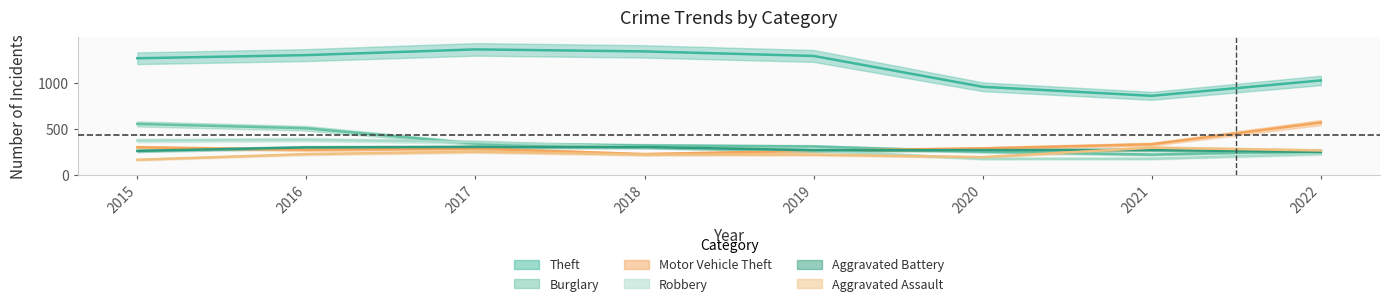

What is the average value of the Aggravated Assault series?

229